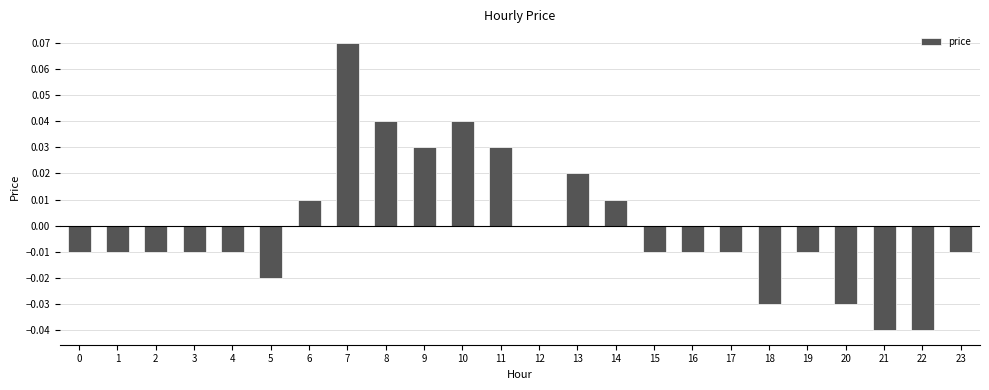

At which label does the data first exceed 0?

6